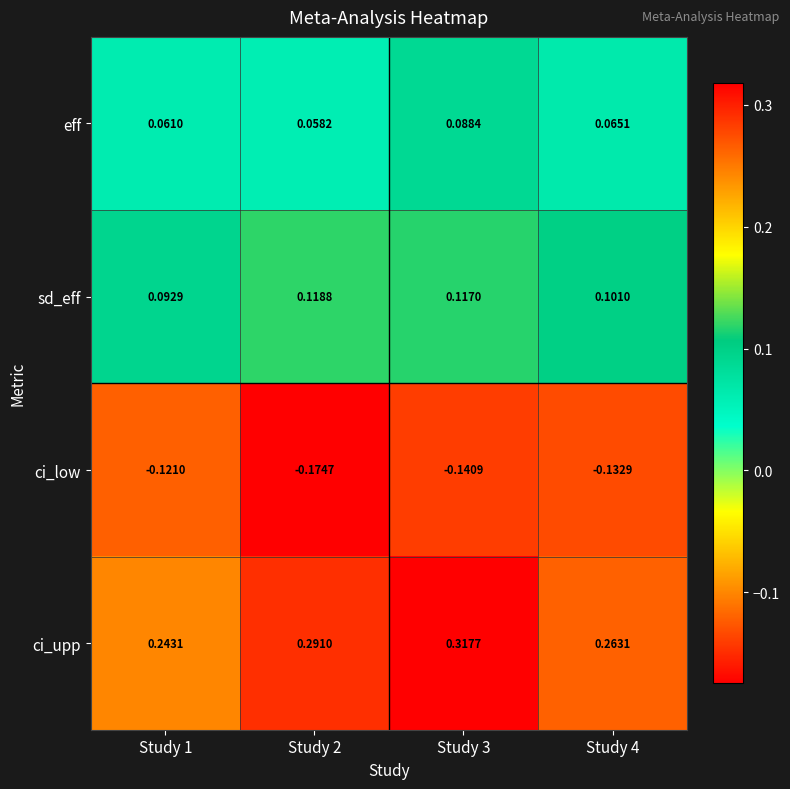

Rank the series by their maximum value, from lowest to highest.

ci_low, eff, sd_eff, ci_upp